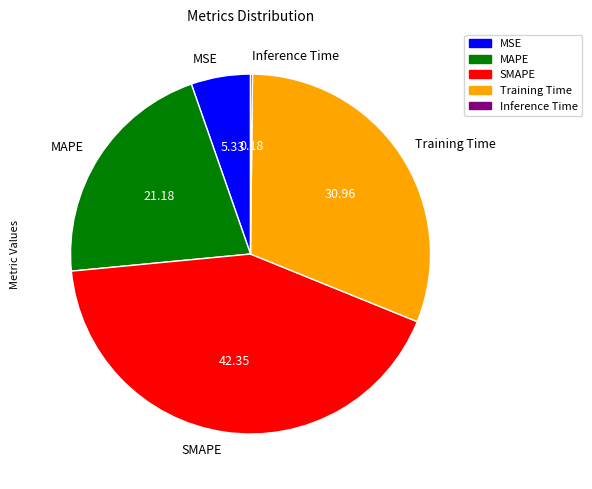

Which has a higher value, MAPE or SMAPE?

SMAPE